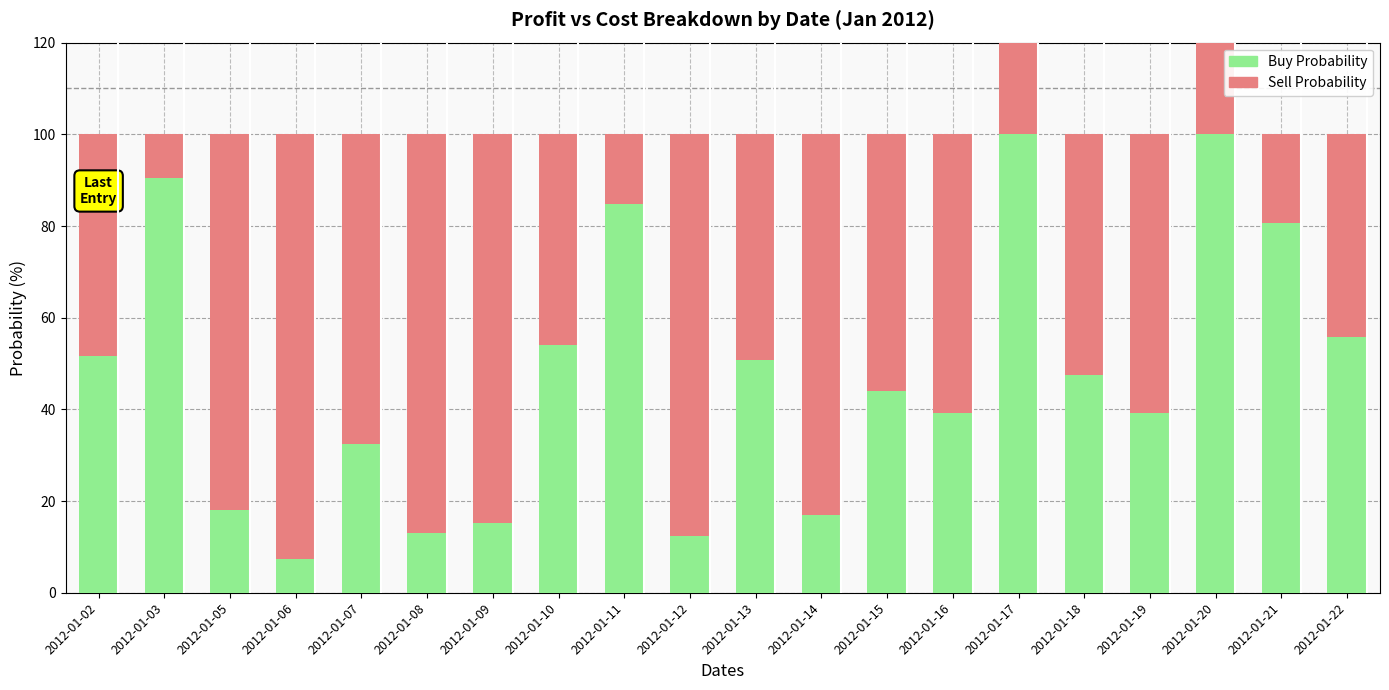

Is it true that Cost Probability equals 27.0 at 2012-01-13?

False